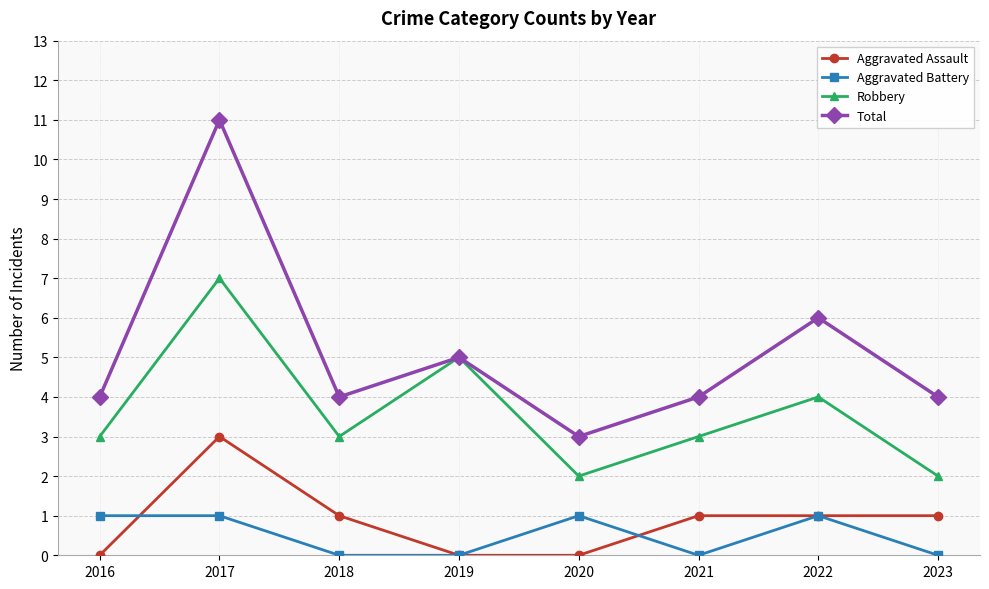

Which series has the largest total across all categories?

Total